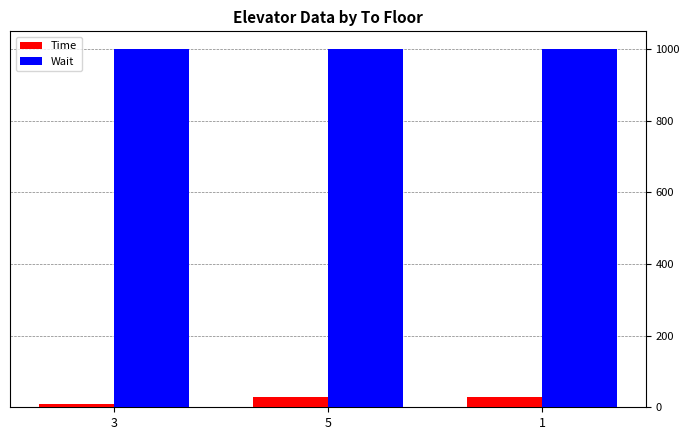

How many bars are there in total?

6